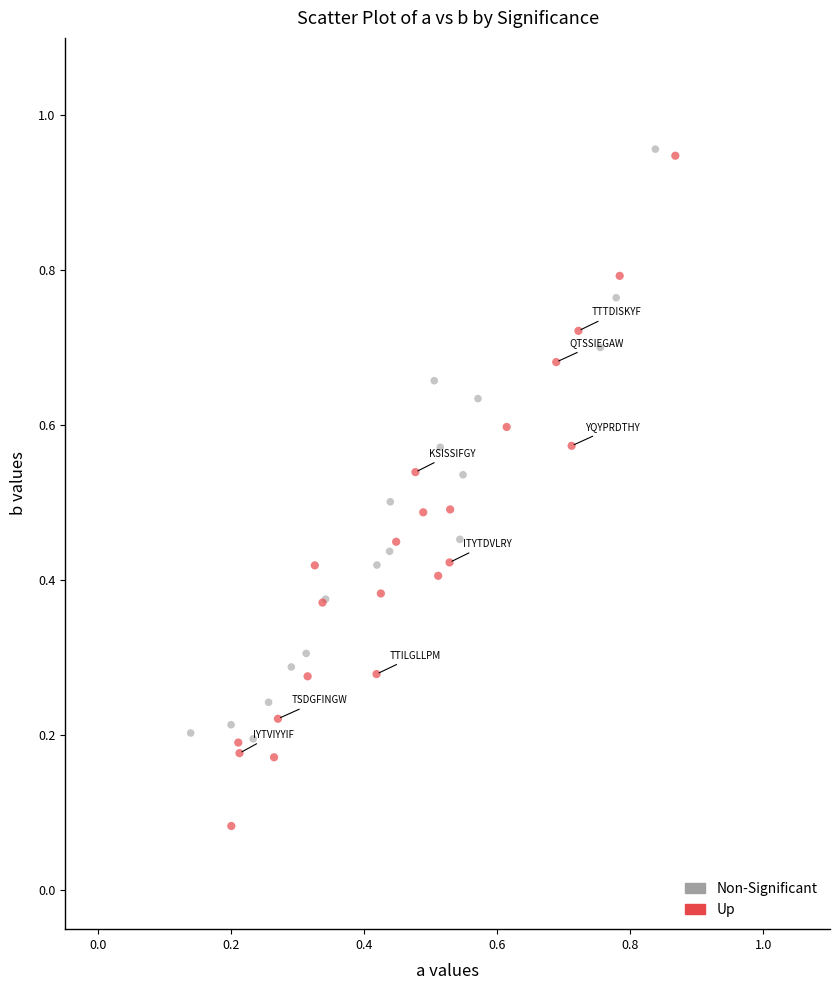

Which series reaches the minimum Y coordinate?

Up